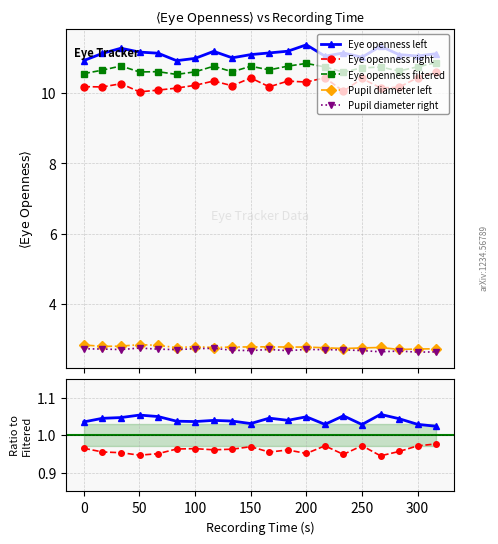

How many interior local valleys does the Eye openness left series have?

5